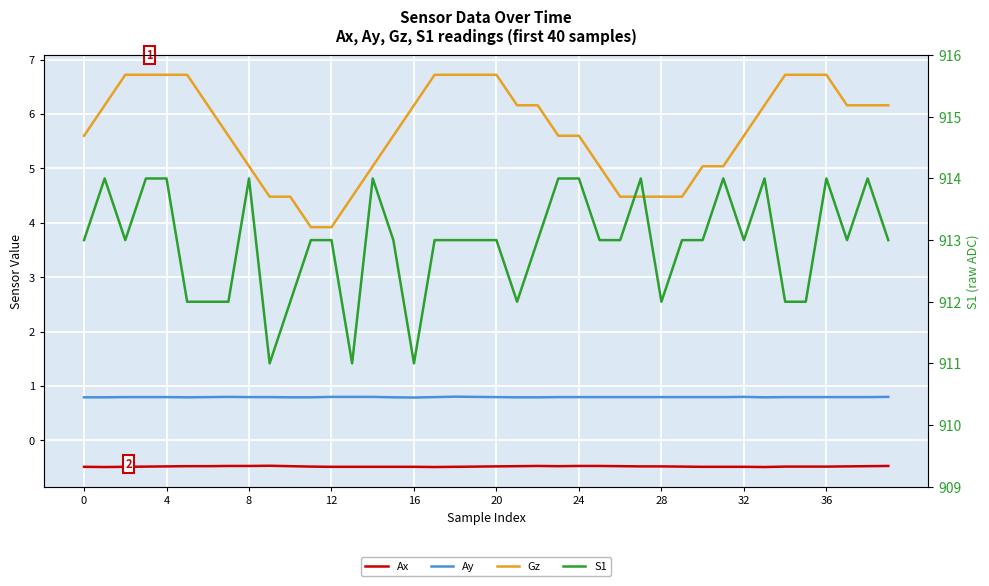

What is the minimum value for Ay?

0.8